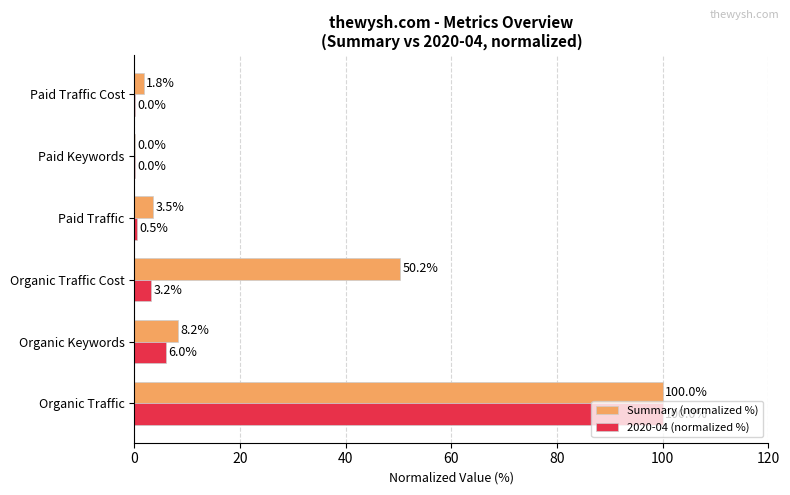

How many series are shown in this chart?

2